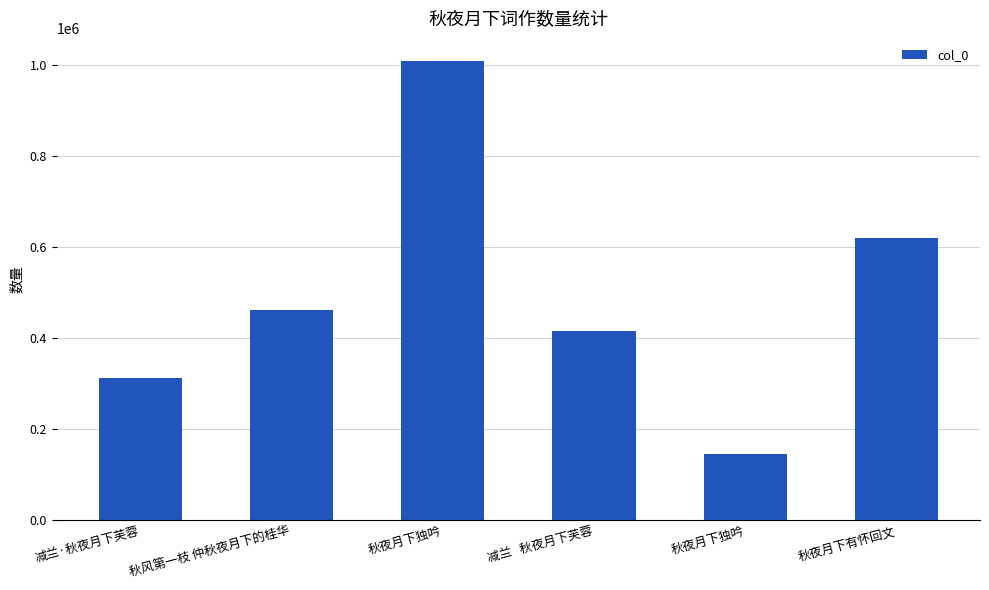

Reading left to right, transcribe all the data shown in this chart.

减兰·秋夜月下芙蓉=311554	秋风第一枝 仲秋夜月下的桂华=461887	秋夜月下独吟=1010217	减兰   秋夜月下芙蓉=416562	秋夜月下独吟=145366	秋夜月下有怀回文=619443